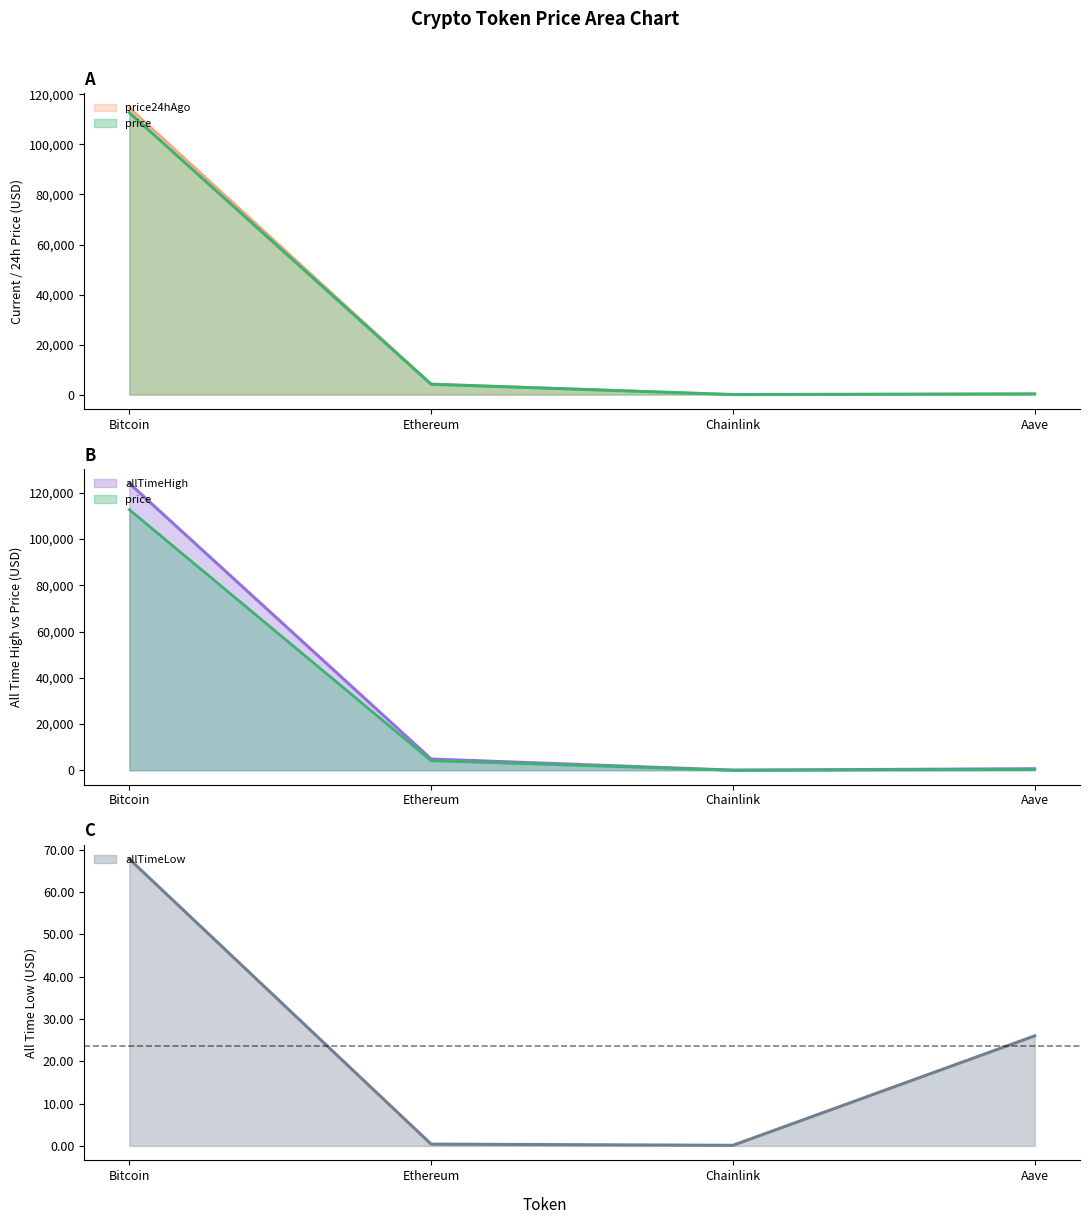

List the labels in order of allTimeLow value, largest first.

Bitcoin, Aave, Ethereum, Chainlink